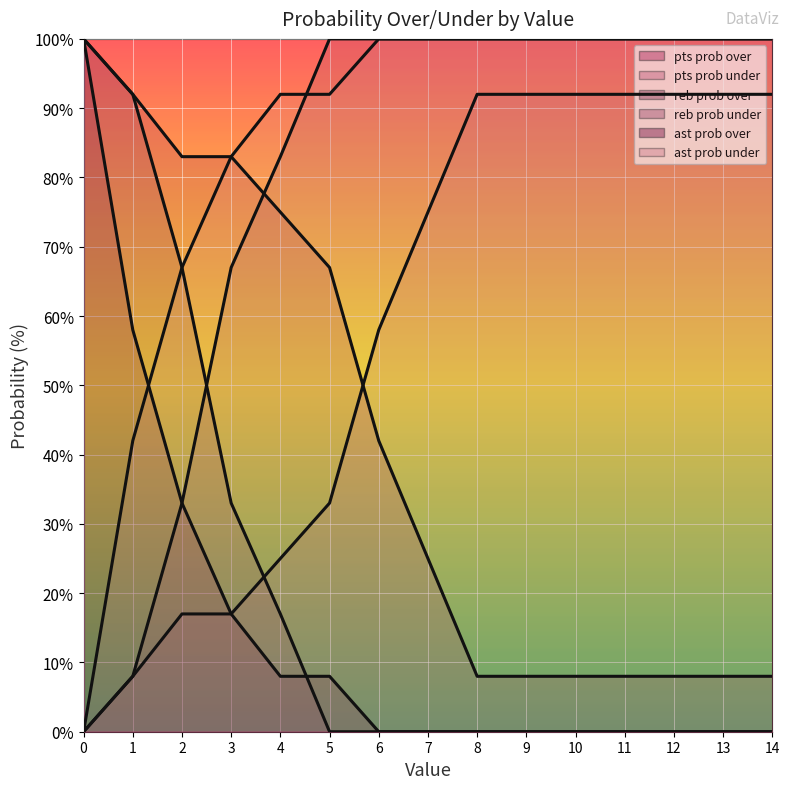

Rank the categories by pts prob under value from lowest to highest.

0, 1, 2, 3, 4, 5, 6, 7, 8, 9, 10, 11, 12, 13, 14